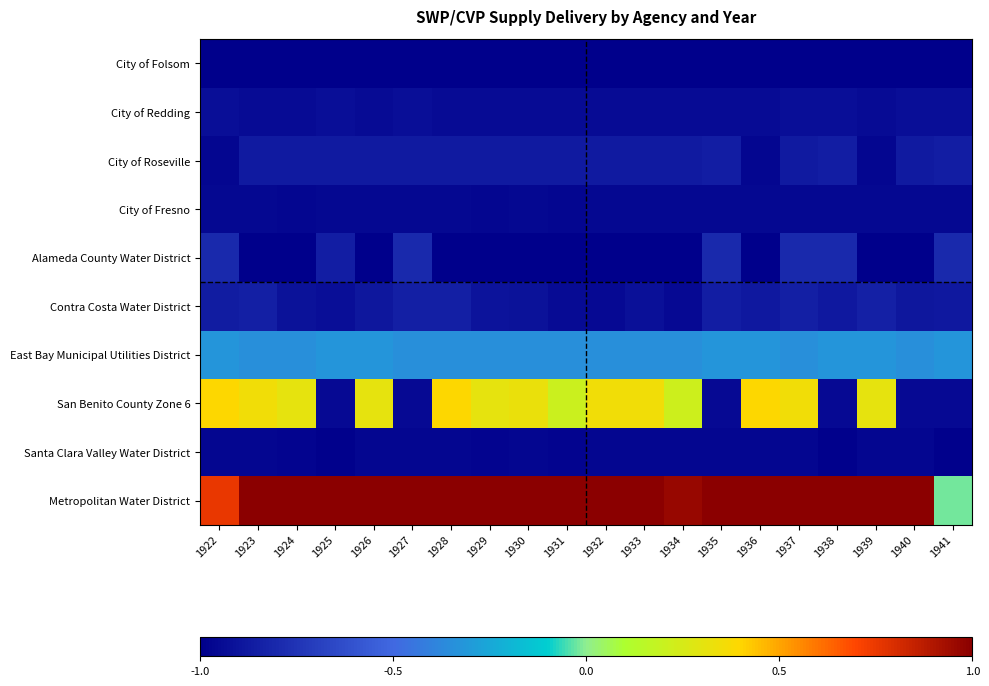

What is the total value across all series at 1927?

-6.7